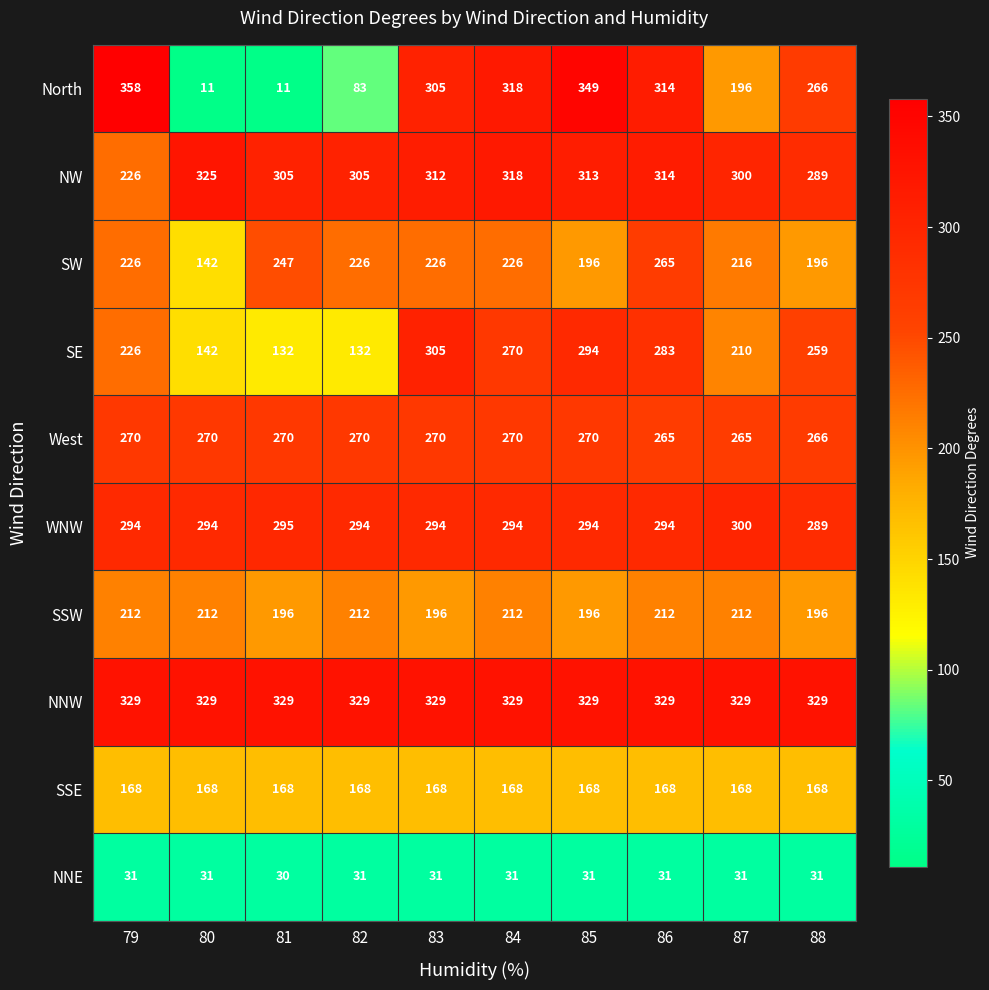

Rank the series by their maximum value, from lowest to highest.

NNE, SSE, SSW, SW, West, WNW, SE, NW, NNW, North